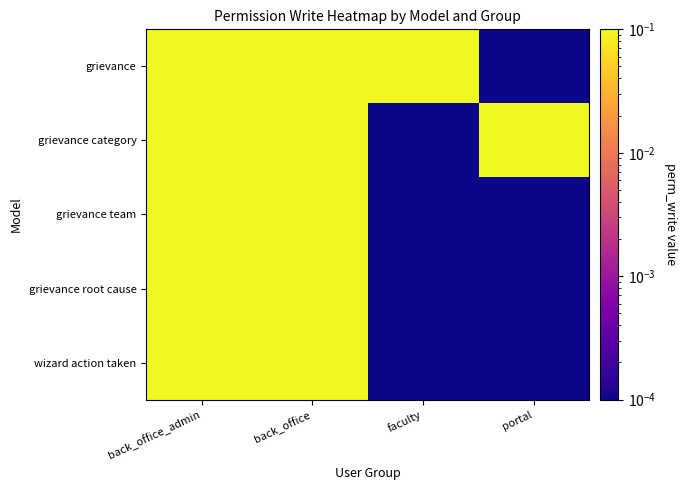

Reading left to right, transcribe all the data shown in this chart.

grievance: back_office_admin=1.0	back_office=1.0	faculty=1.0	portal=0.0
grievance category: back_office_admin=1.0	back_office=1.0	faculty=0.0	portal=1.0
grievance team: back_office_admin=1.0	back_office=1.0	faculty=0.0	portal=0.0
grievance root cause: back_office_admin=1.0	back_office=1.0	faculty=0.0	portal=0.0
wizard action taken: back_office_admin=1.0	back_office=1.0	faculty=0.0	portal=0.0